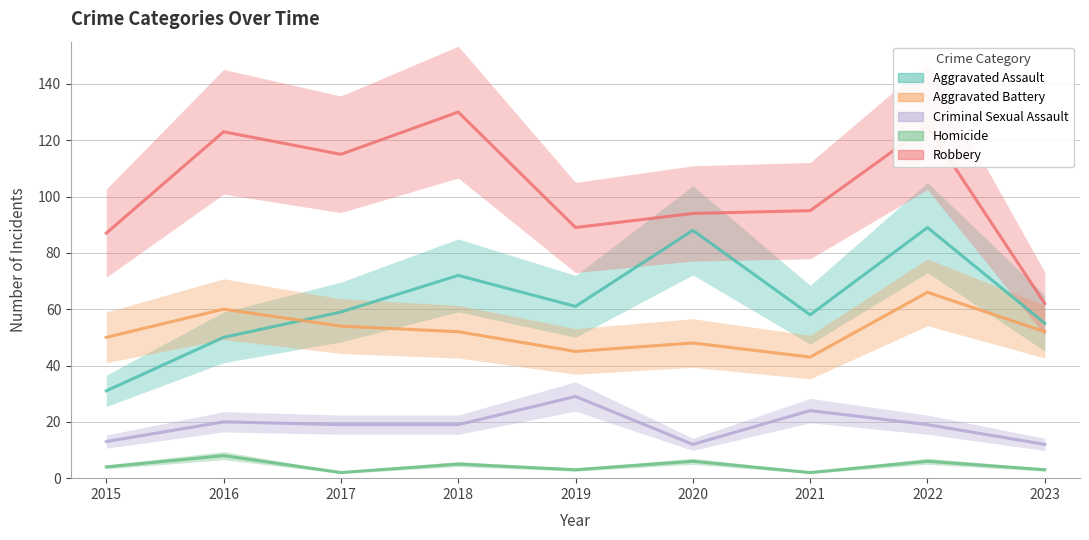

Where is the first local minimum for Aggravated Assault?

2019